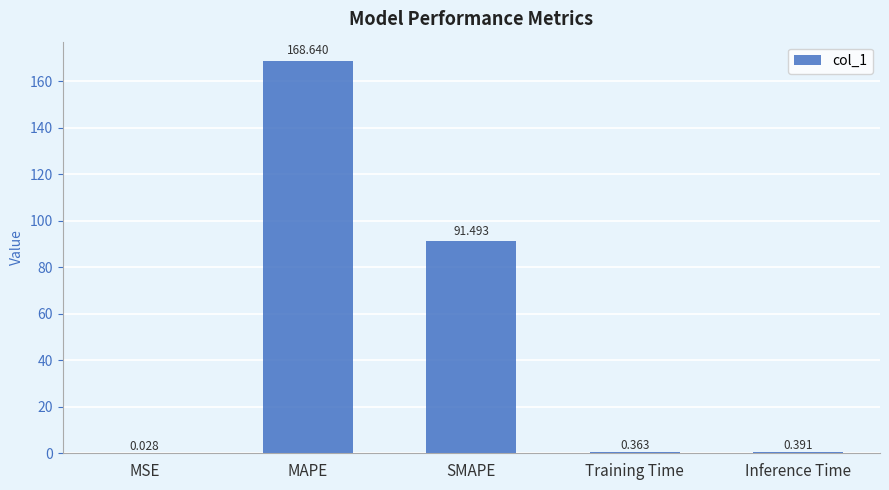

Between Training Time and MAPE, which is larger?

MAPE